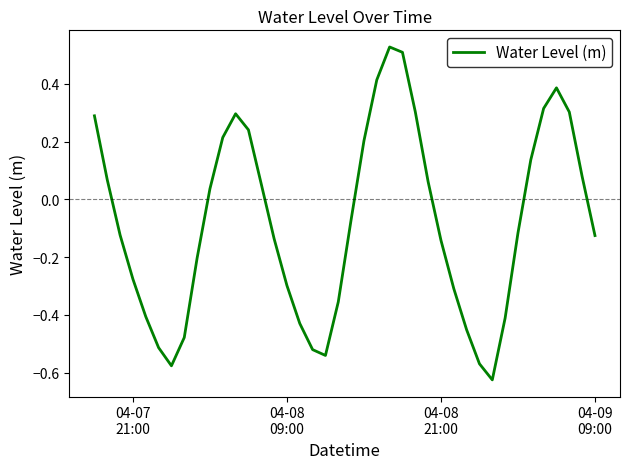

What is the difference between the maximum and minimum values?

1.2